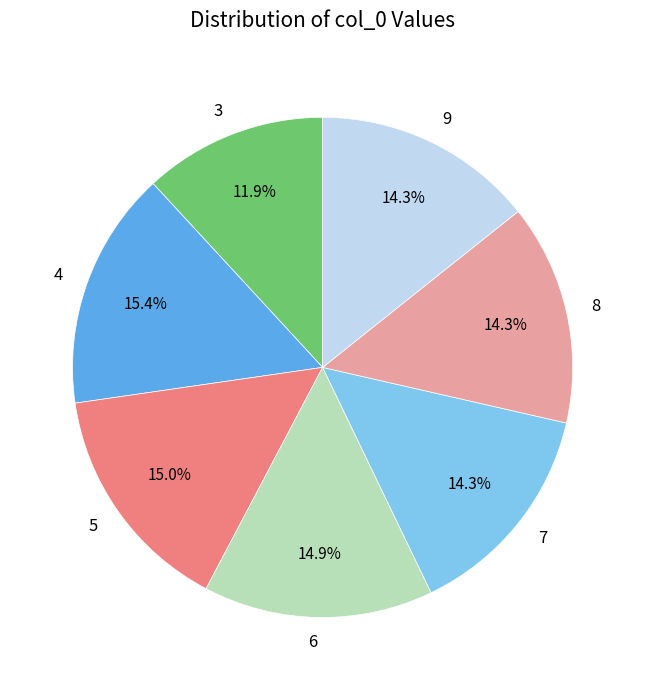

Is it true that 7 is 29% of the pie?

False